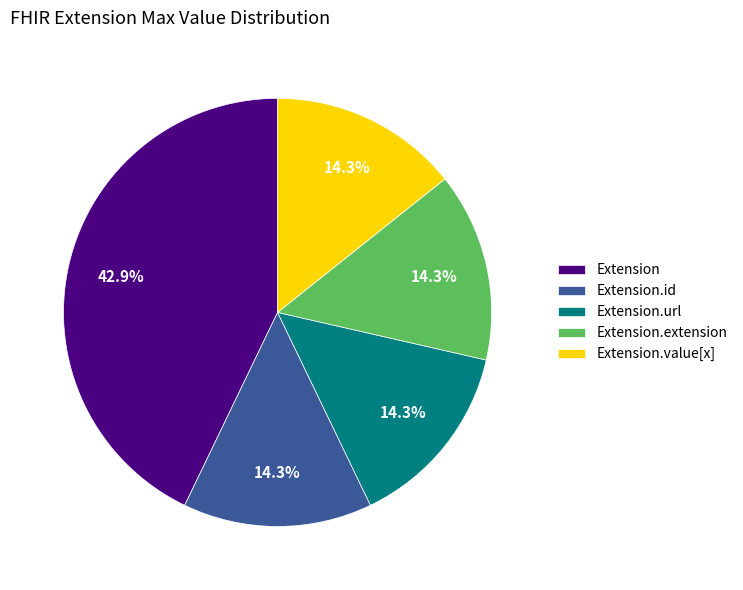

Do Extension.id and Extension.extension together represent more than half of the pie?

No